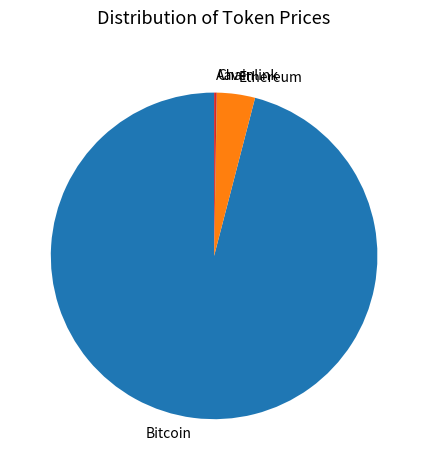

Is it true that Ethereum is 4% of the pie?

True